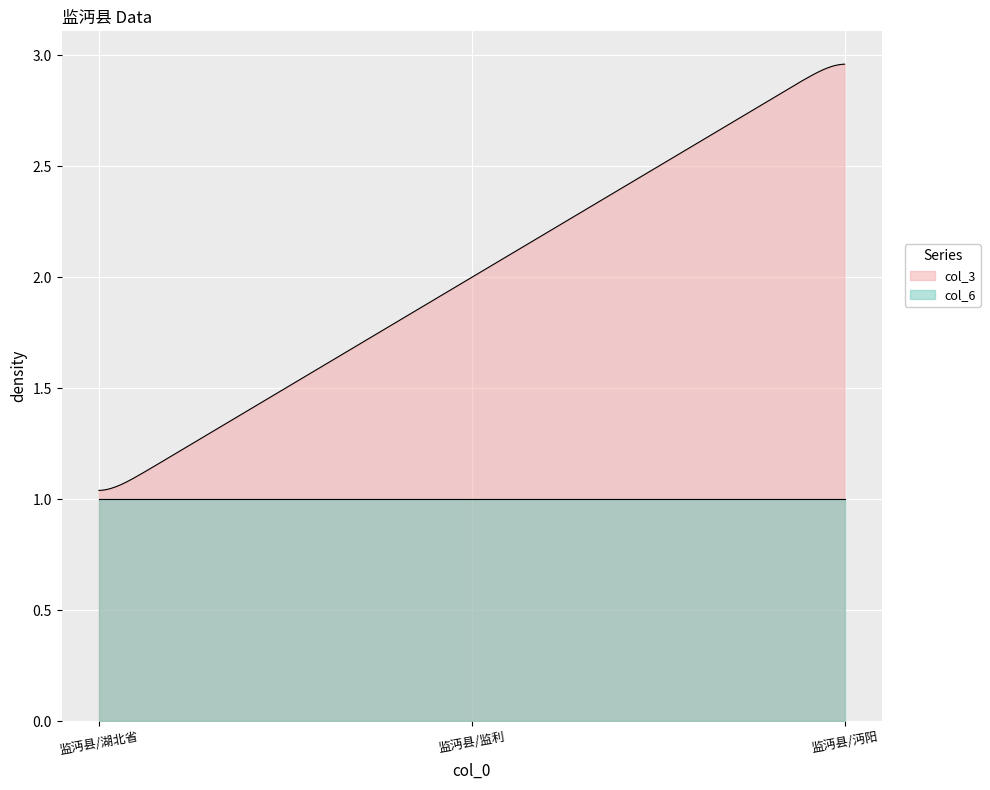

Which series has the largest total across all categories?

col_3